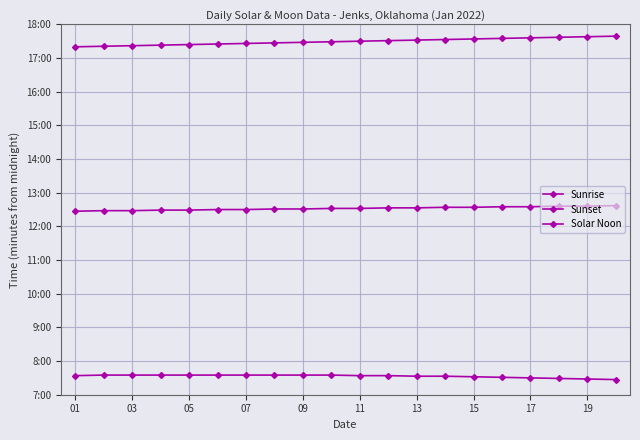

Does the chart have visible grid lines?

Yes